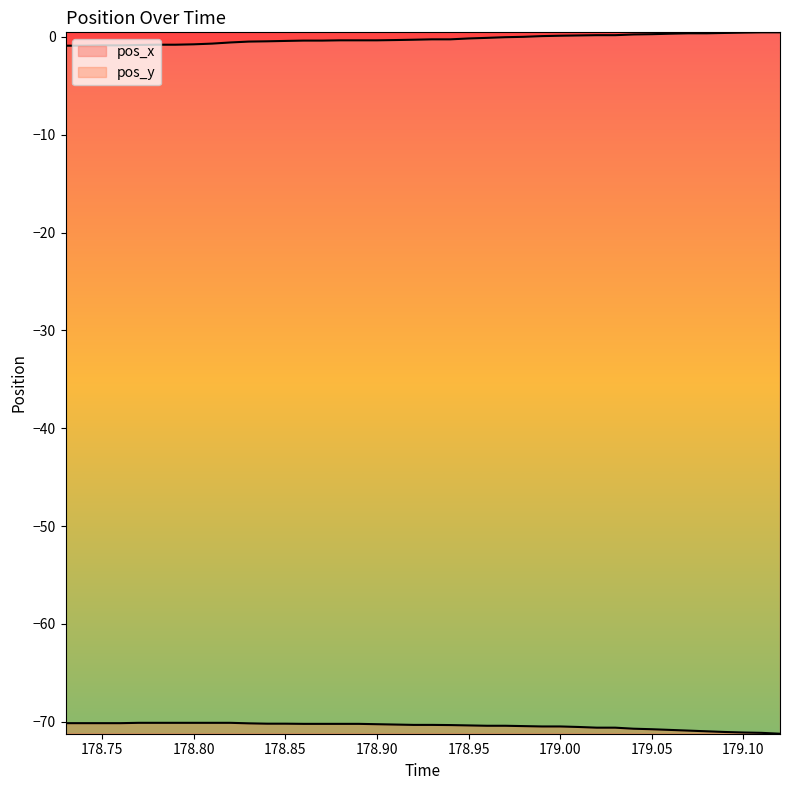

At how many categories does at least one series exceed -23?

40